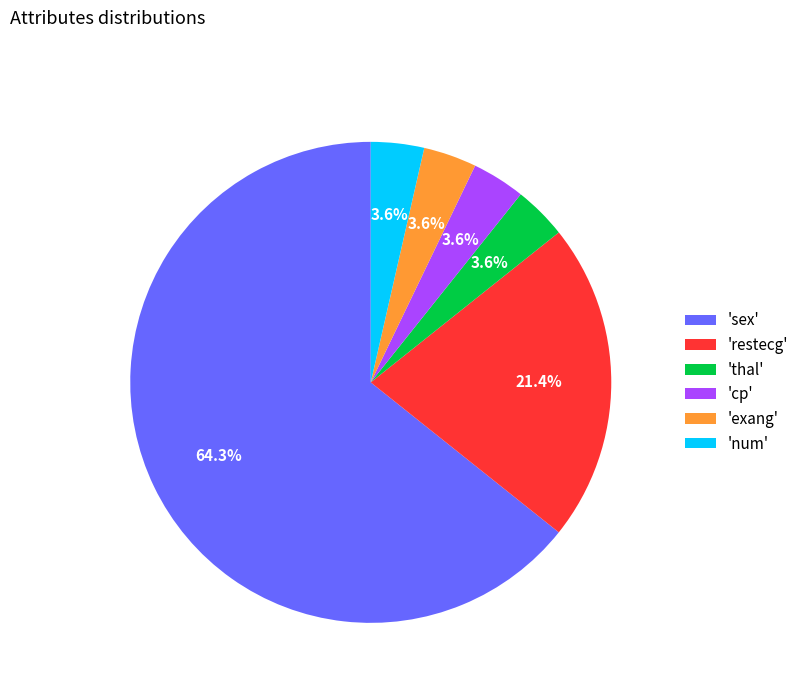

Which category has the biggest portion of the pie?

'sex'